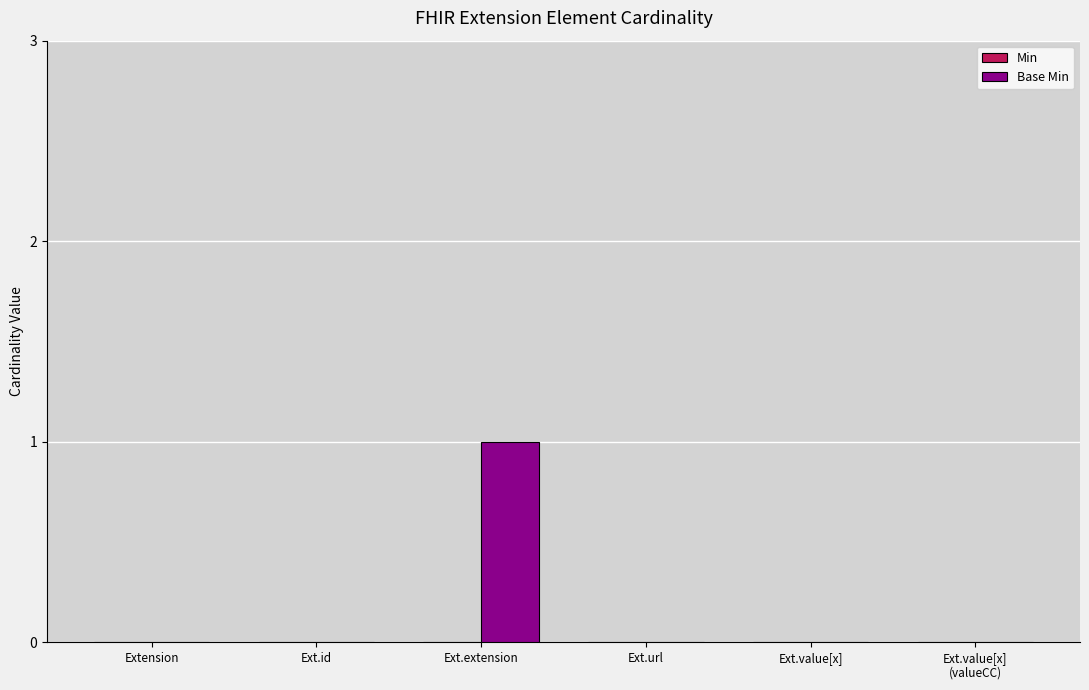

Which category has the highest value across all series?

Ext.extension